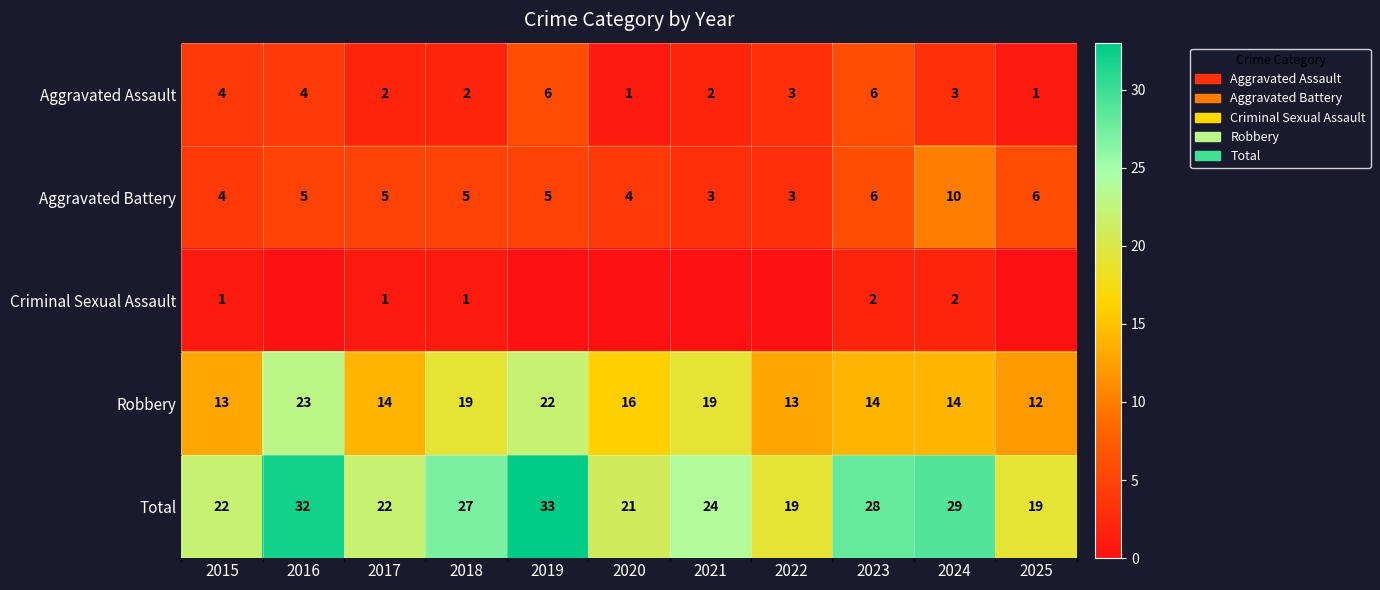

Is it true that Robbery equals 20 at 2017?

False